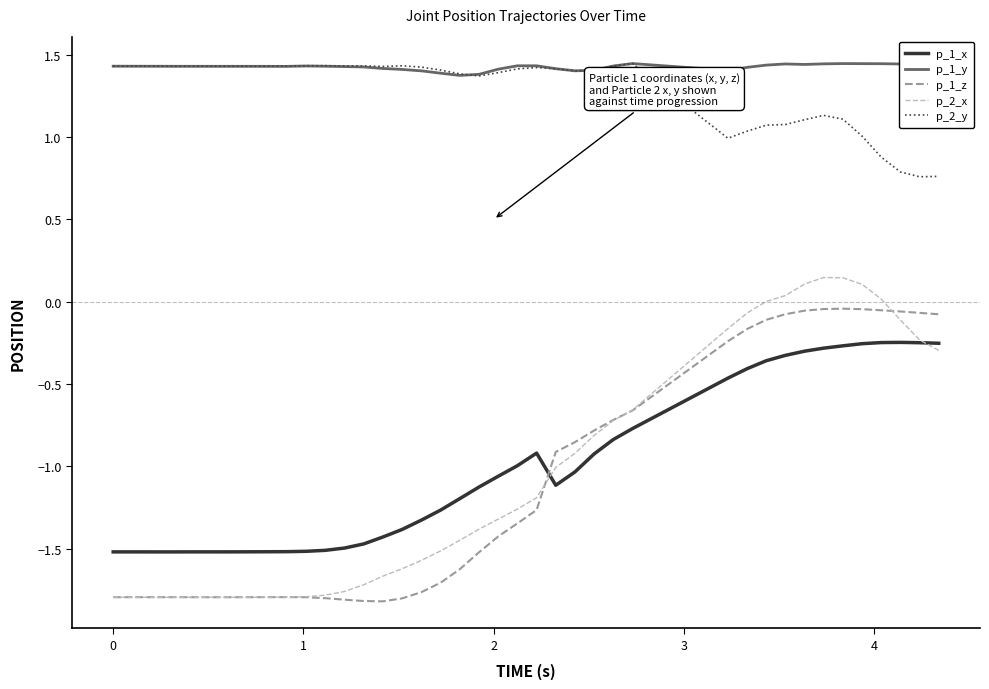

Which series has the widest spread of values?

p_2_x